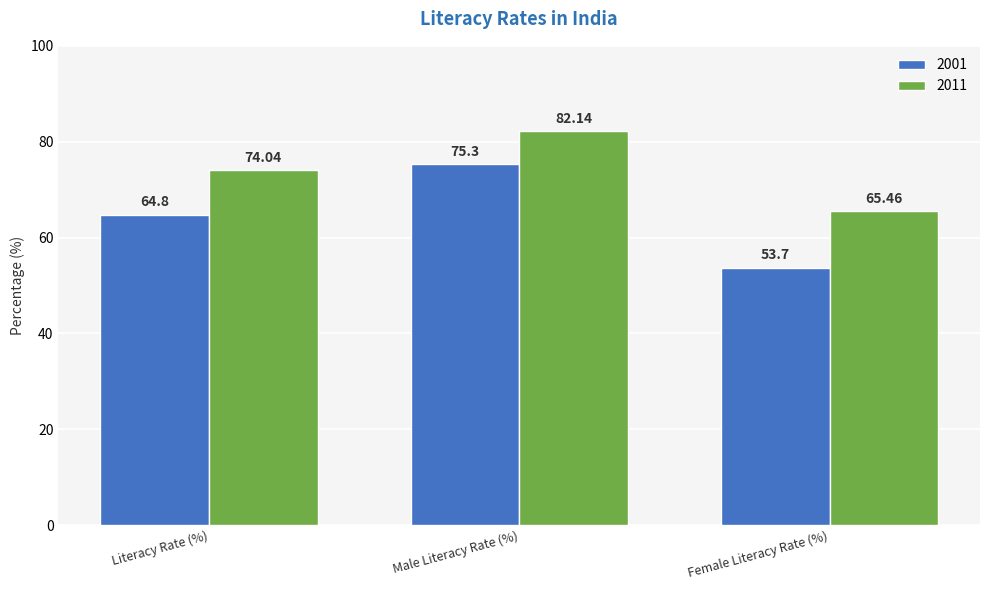

Which series has the largest total across all categories?

2011